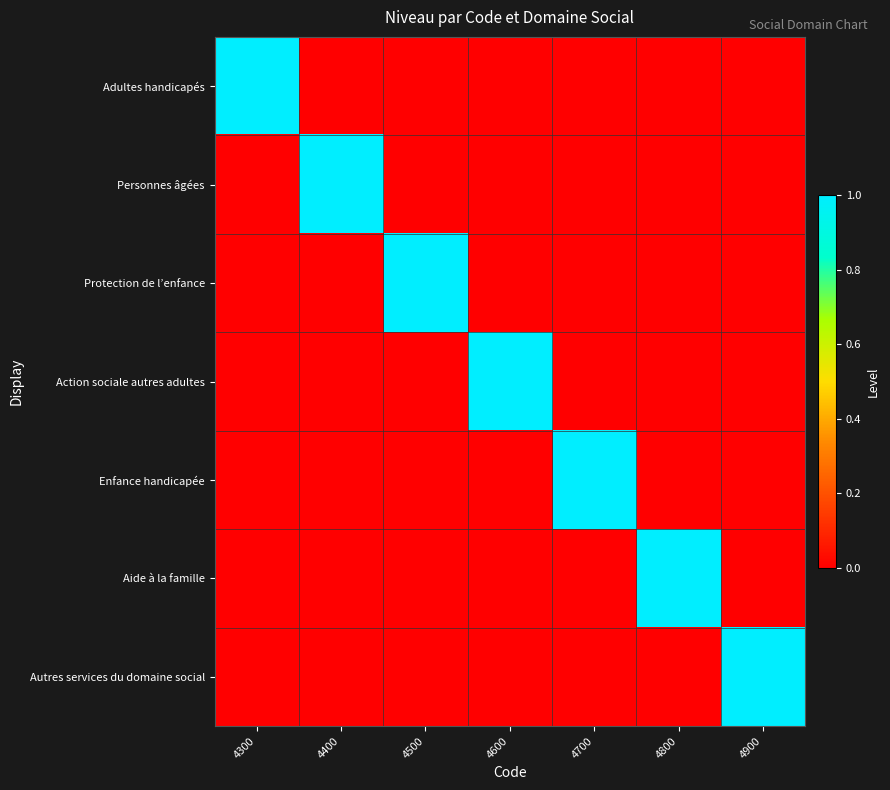

Which series has the largest range (max minus min)?

Adultes handicapés